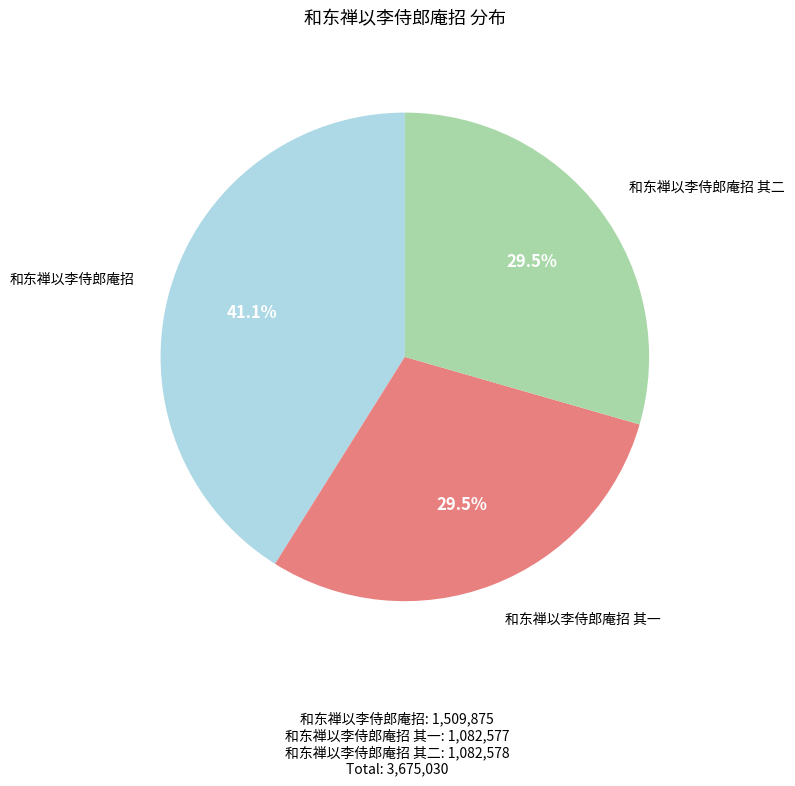

To the nearest percent, what is the difference between the largest and smallest slice percentages?

12%